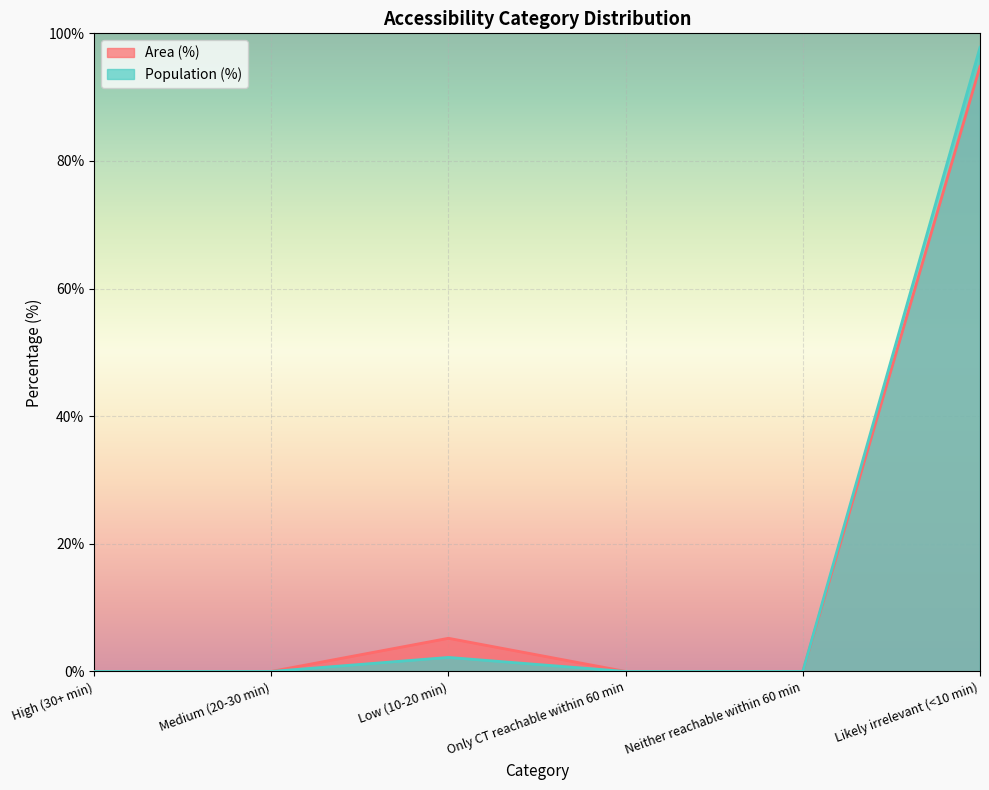

The value of Population (%) at Low (10-20 min) is 0.7. True or false?

False